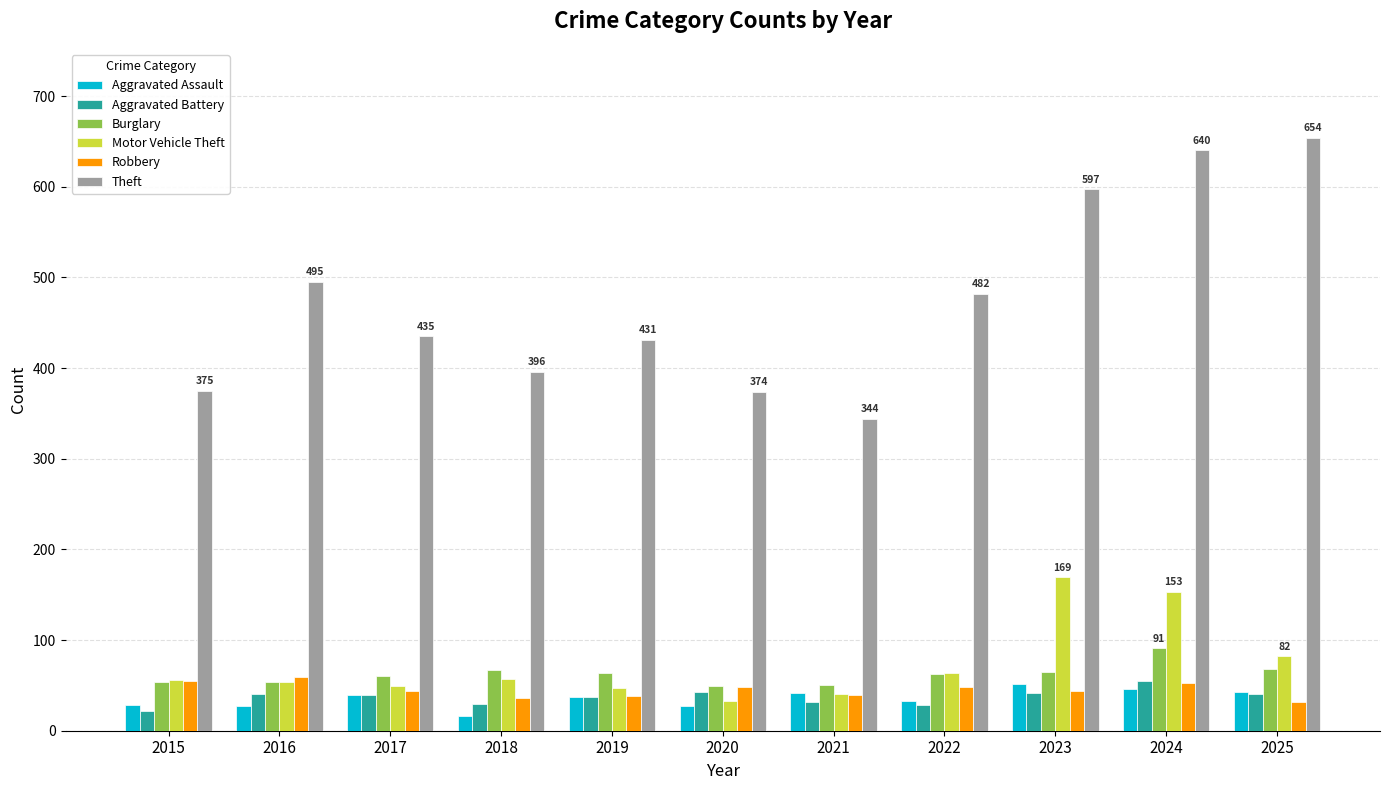

What is the spread (max minus min) of values at 2017?

396